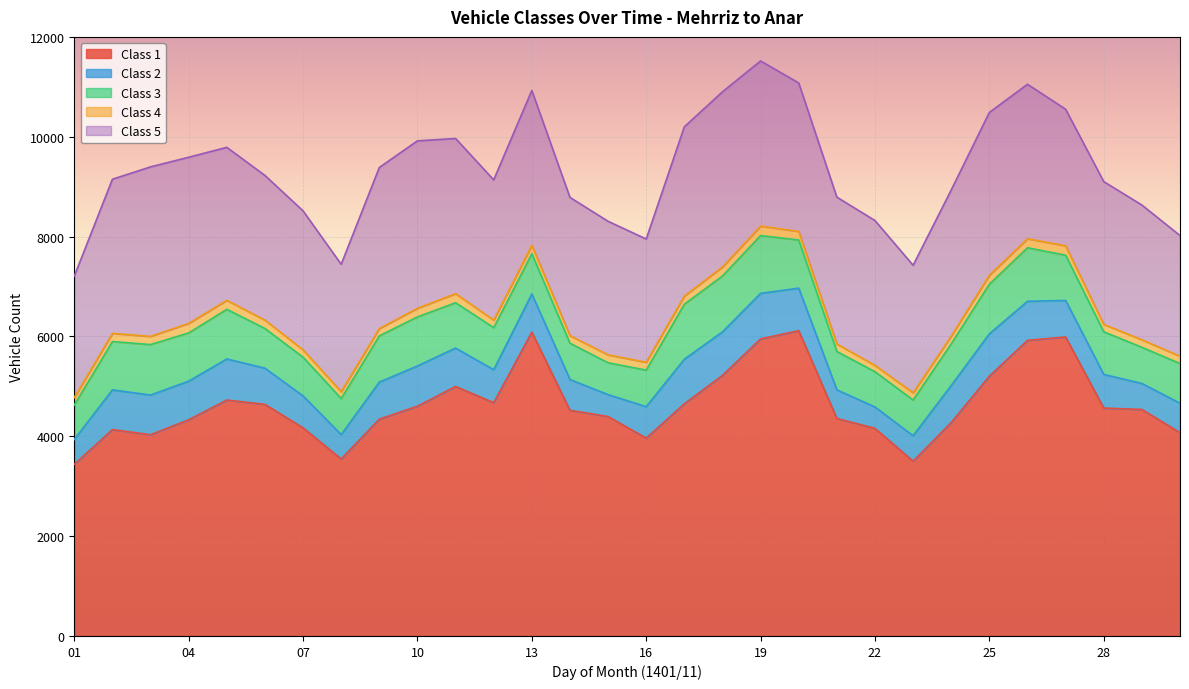

Reading left to right, what are all the values shown in this chart?

Class 1: 01=3438	02=4134	03=4031	04=4330	05=4726	06=4639	07=4170	08=3545	09=4343	10=4602	11=4998	12=4673	13=6087	14=4520	15=4396	16=3963	17=4651	18=5220	19=5951	20=6115	21=4357	22=4159	23=3501	24=4276	25=5204	26=5922	27=5989	28=4565	29=4537	30=4073
Class 2: 01=498	02=796	03=795	04=774	05=823	06=725	07=639	08=488	09=742	10=807	11=769	12=660	13=763	14=617	15=438	16=630	17=892	18=872	19=912	20=852	21=573	22=428	23=510	24=742	25=848	26=782	27=732	28=674	29=521	30=589
Class 3: 01=690	02=967	03=1011	04=966	05=994	06=795	07=775	08=722	09=927	10=982	11=908	12=843	13=807	14=727	15=638	16=733	17=1103	18=1119	19=1157	20=965	21=768	22=706	23=715	24=835	25=995	26=1072	27=906	28=854	29=724	30=795
Class 4: 01=149	02=164	03=164	04=191	05=180	06=168	07=147	08=139	09=146	10=172	11=182	12=151	13=169	14=153	15=159	16=157	17=163	18=180	19=190	20=171	21=150	22=127	23=144	24=154	25=179	26=181	27=188	28=148	29=151	30=146
Class 5: 01=2433	02=3088	03=3395	04=3328	05=3065	06=2898	07=2784	08=2551	09=3226	10=3355	11=3108	12=2809	13=3101	14=2768	15=2675	16=2468	17=3390	18=3509	19=3308	20=2974	21=2942	22=2901	23=2555	24=2927	25=3261	26=3094	27=2736	28=2860	29=2699	30=2418